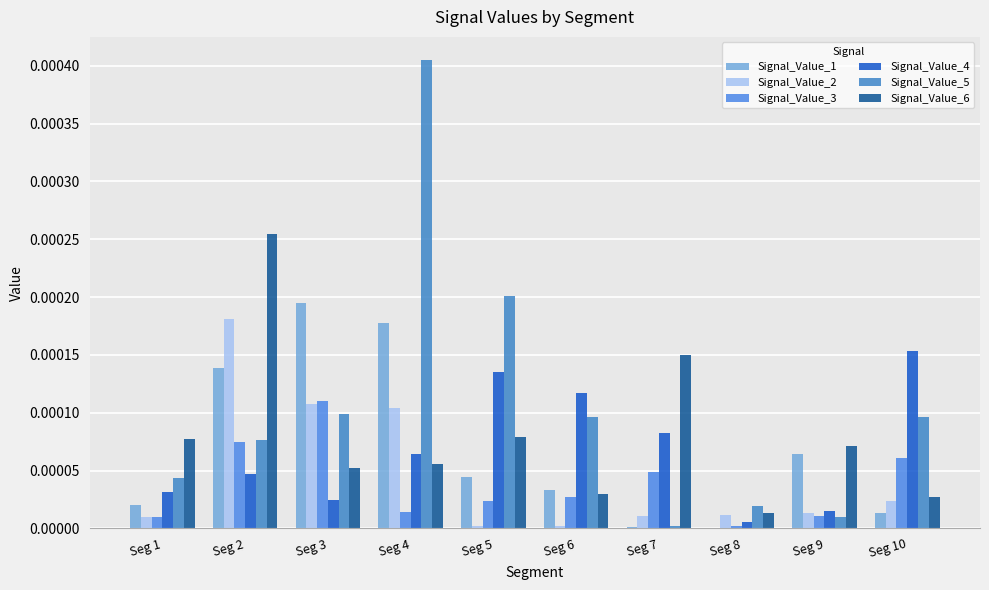

Which category has the lowest value in the Signal_Value_5 series?

Seg 7